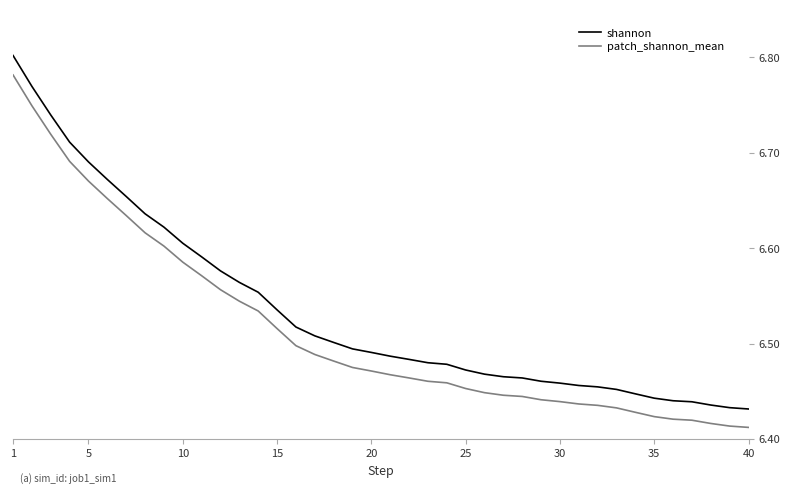

List the series in order of their peak value, highest first.

shannon, patch_shannon_mean